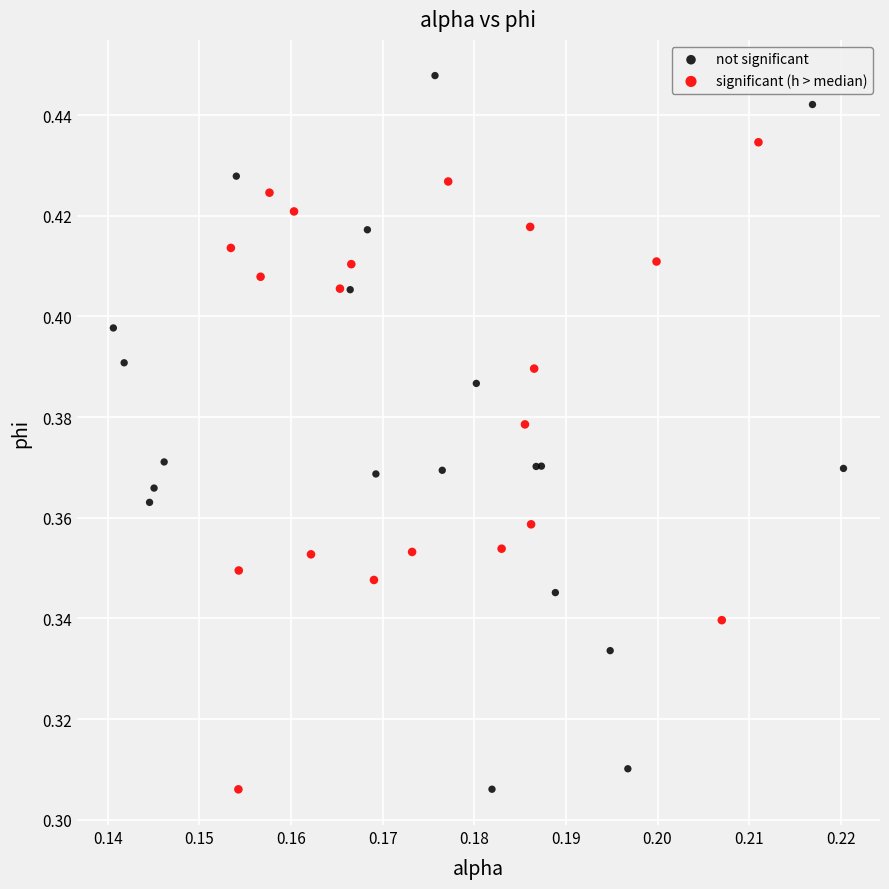

Which series reaches the maximum Y coordinate?

not significant